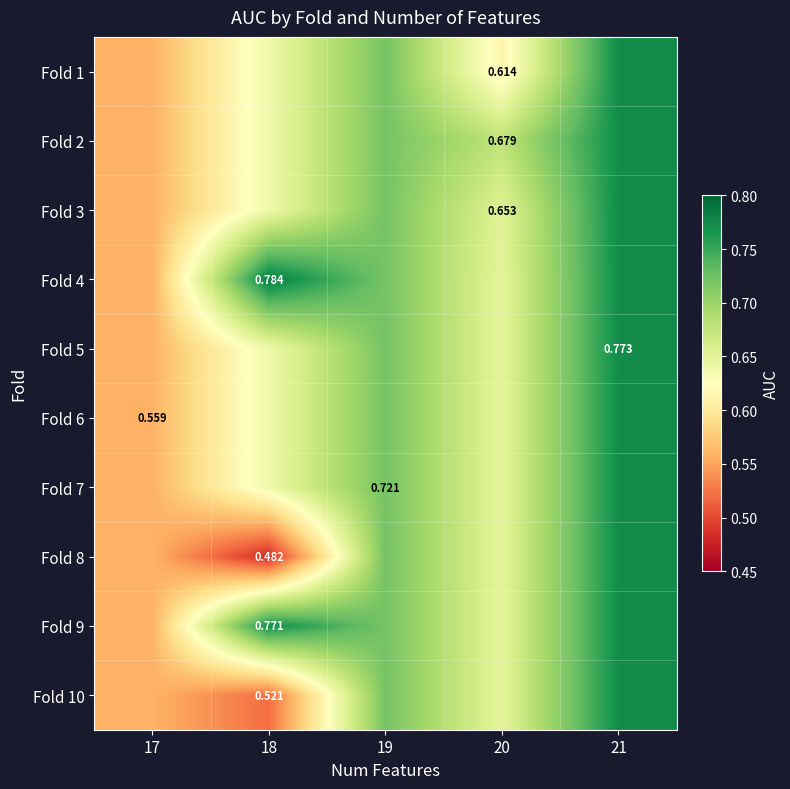

What is the difference between the second highest and second lowest values in the Fold 10 series?

0.2